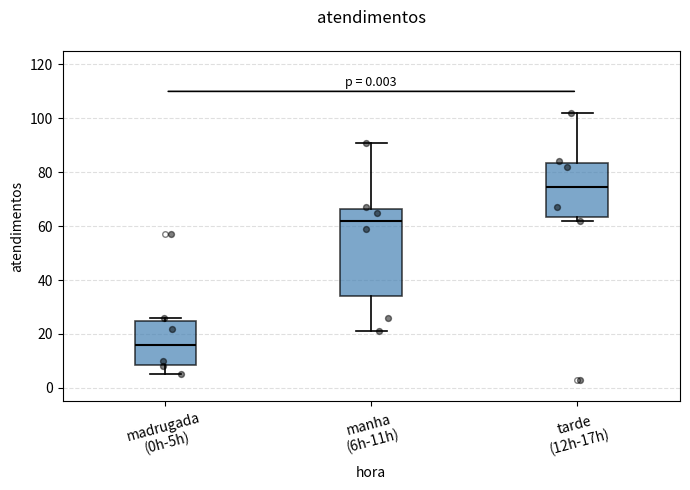

Where does the lower whisker of the box for madrugada (0h-5h) end on the y-axis? The values are not printed on the chart, so give them approximately, as read against the axis.

6